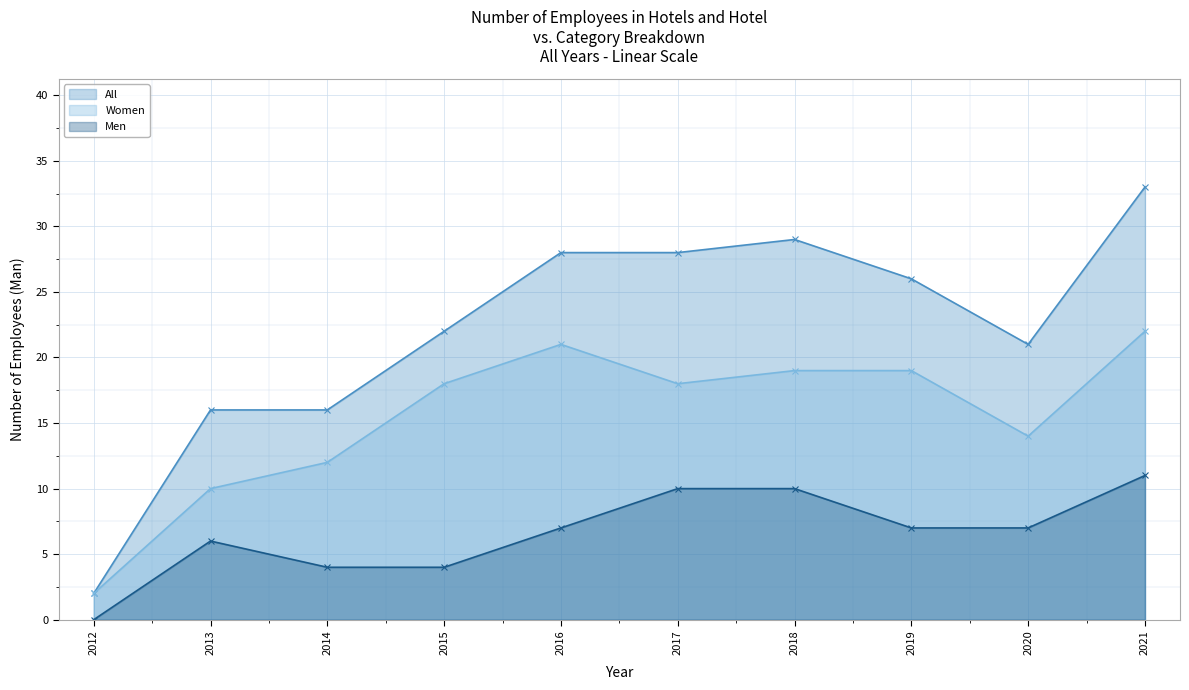

Reading left to right, list all the values displayed in this chart.

All: 2012=2	2013=16	2014=16	2015=22	2016=28	2017=28	2018=29	2019=26	2020=21	2021=33
Women: 2012=2	2013=10	2014=12	2015=18	2016=21	2017=18	2018=19	2019=19	2020=14	2021=22
Men: 2012=0	2013=6	2014=4	2015=4	2016=7	2017=10	2018=10	2019=7	2020=7	2021=11